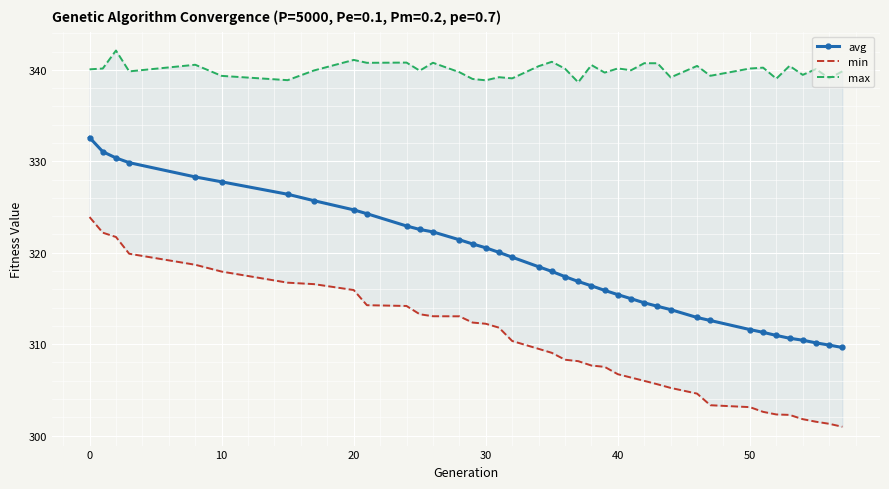

What is the value of the avg point at the 7th from the left?

326.4